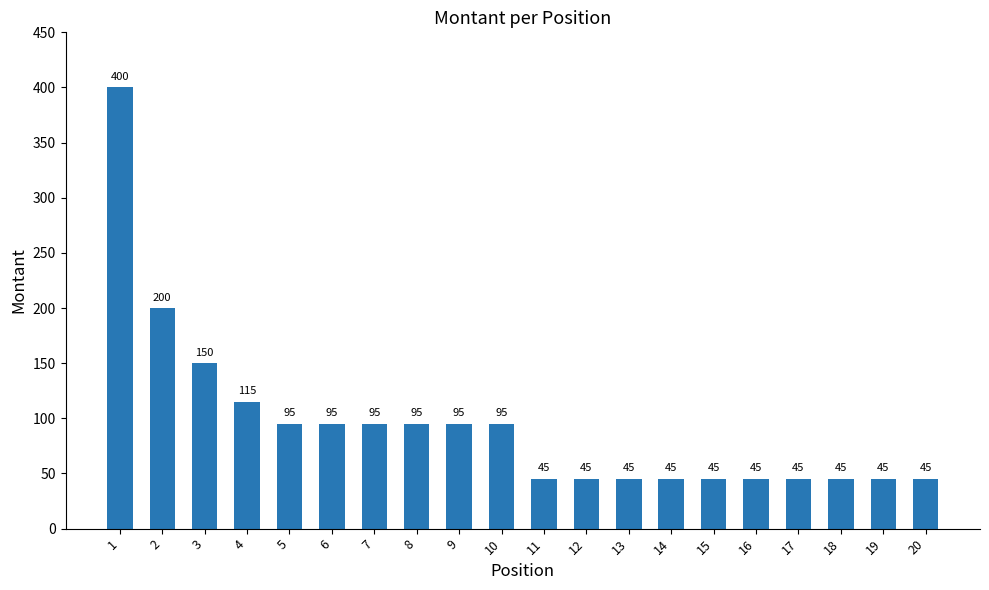

The value at 7 is 95. True or false?

True